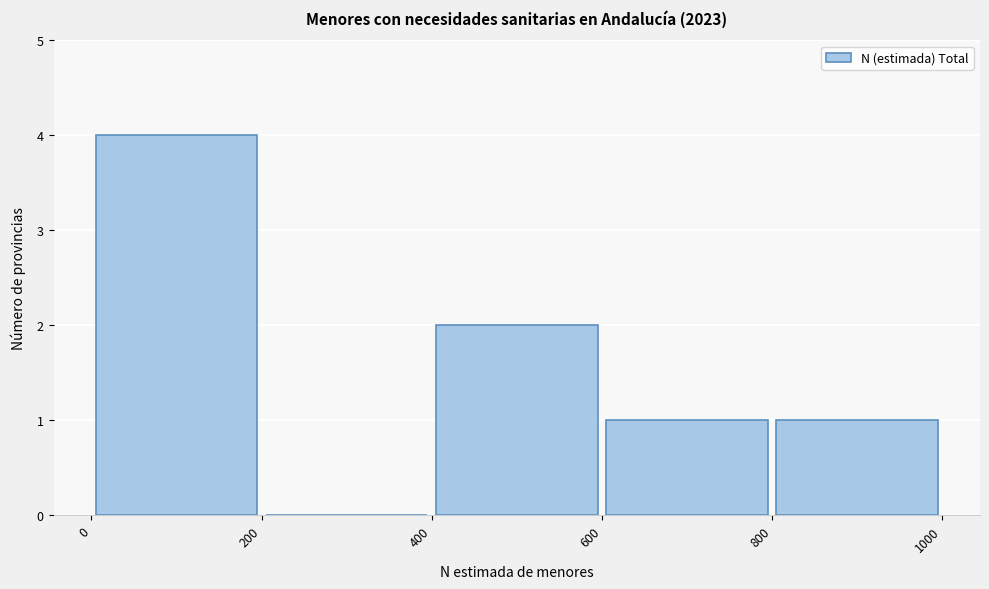

Which range on the x-axis has the tallest bar?

0 to 200